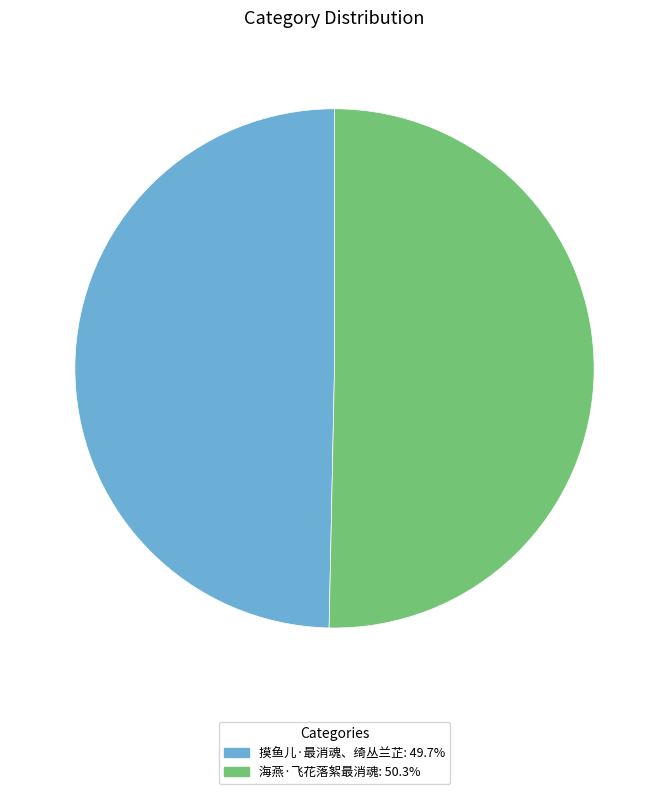

The 摸鱼儿·最消魂、绮丛兰芷 slice represents 64% of the pie. True or false?

False